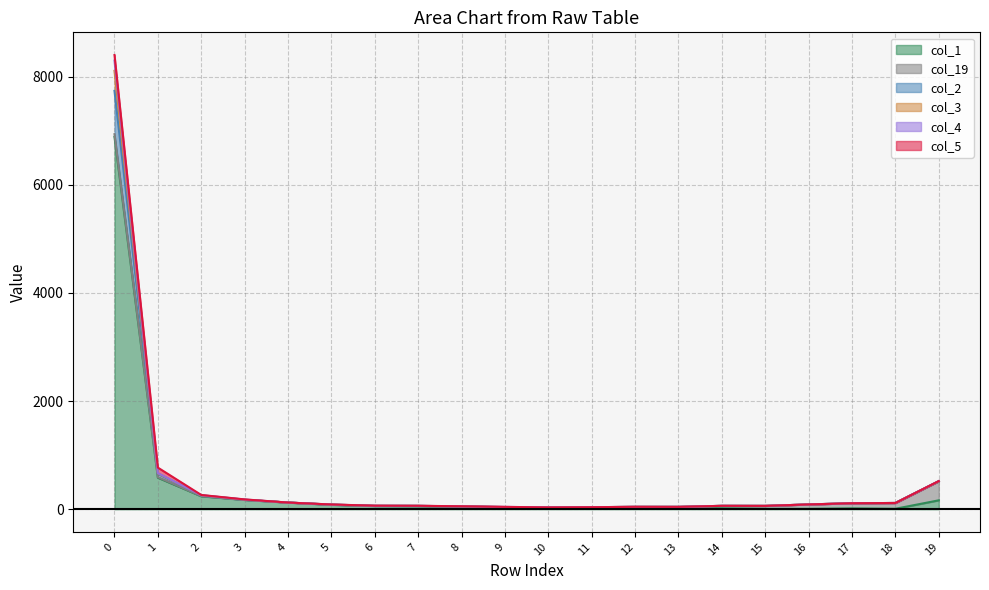

True or false: col_2 has a value of 63 at 11.

False